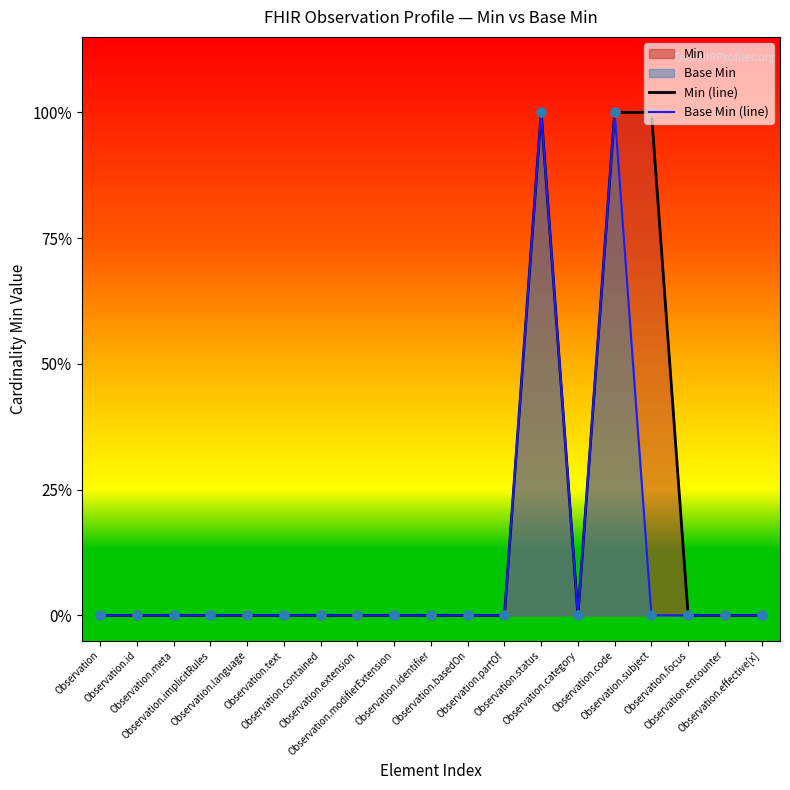

Is the value of Base Min (line) at Observation.code greater than the value of Min (line) at Observation.implicitRules?

Yes